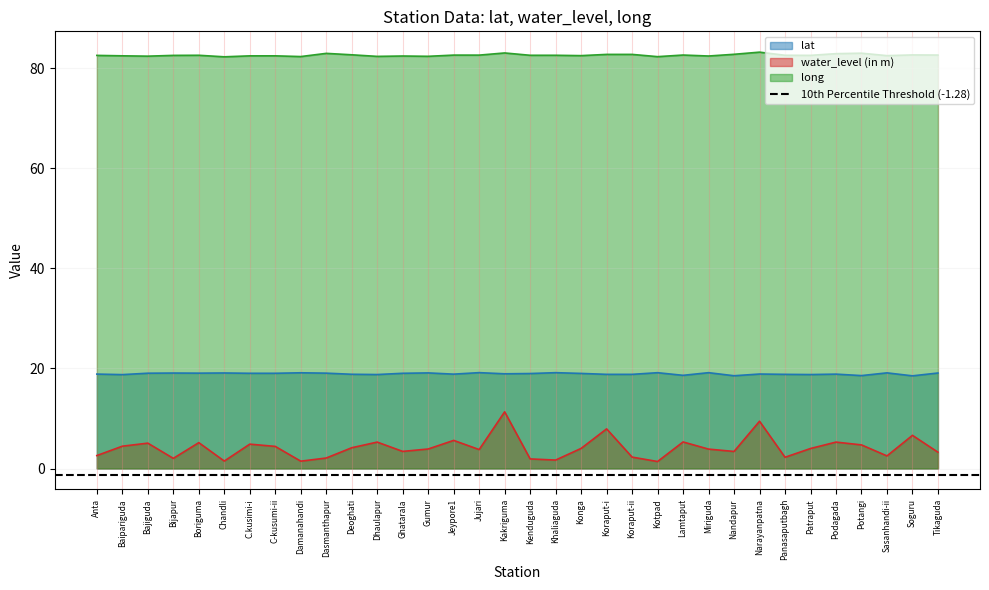

Reading right to left, extract all data points from this chart.

lat: 19.1	18.5	19.1	18.6	18.9	18.8	18.8	18.9	18.5	19.1	18.6	19.1	18.8	18.8	19.0	19.1	19.0	18.9	19.2	18.9	19.1	19.0	18.8	18.8	19.1	19.1	19.0	19.0	19.1	19.1	19.1	19.0	18.8	18.9
water_level (in m): 3.3	6.6	2.5	4.7	5.3	4.0	2.2	9.4	3.4	3.9	5.3	1.4	2.3	7.9	4.0	1.7	1.9	11.3	3.8	5.6	3.9	3.4	5.3	4.2	2.1	1.5	4.4	4.9	1.5	5.2	2.0	5.1	4.5	2.6
long: 82.6	82.6	82.5	83.0	82.9	82.5	82.5	83.2	82.7	82.4	82.6	82.3	82.7	82.7	82.5	82.5	82.5	83.0	82.6	82.6	82.3	82.4	82.3	82.6	82.9	82.3	82.4	82.4	82.2	82.5	82.5	82.4	82.4	82.5